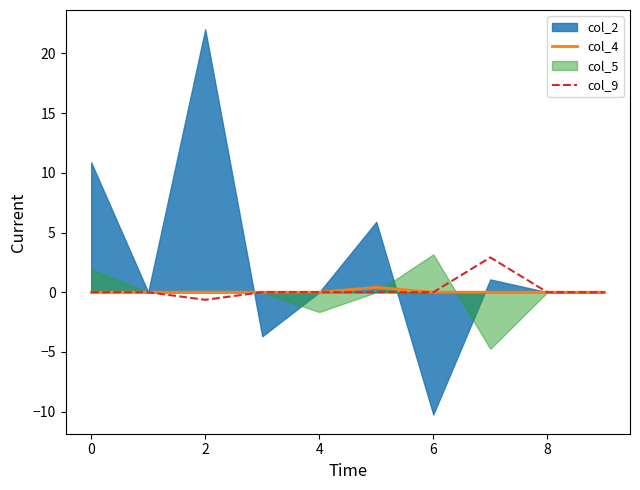

Where does the col_9 series first go above 0?

7